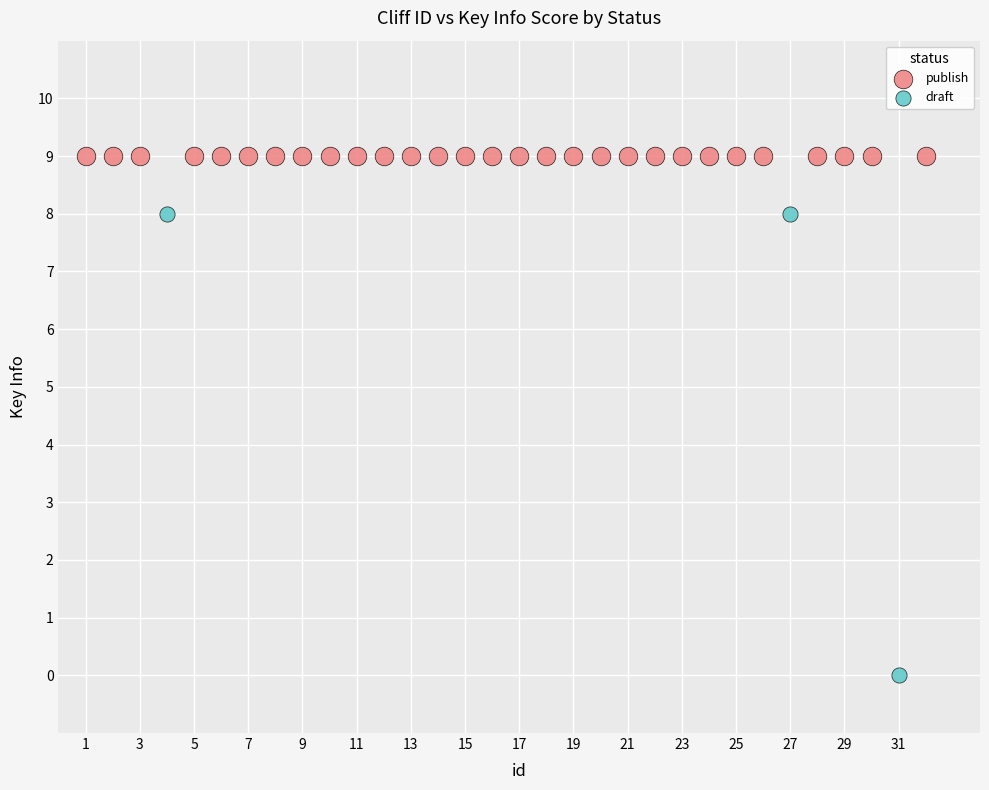

Which series contains the highest Y value?

publish